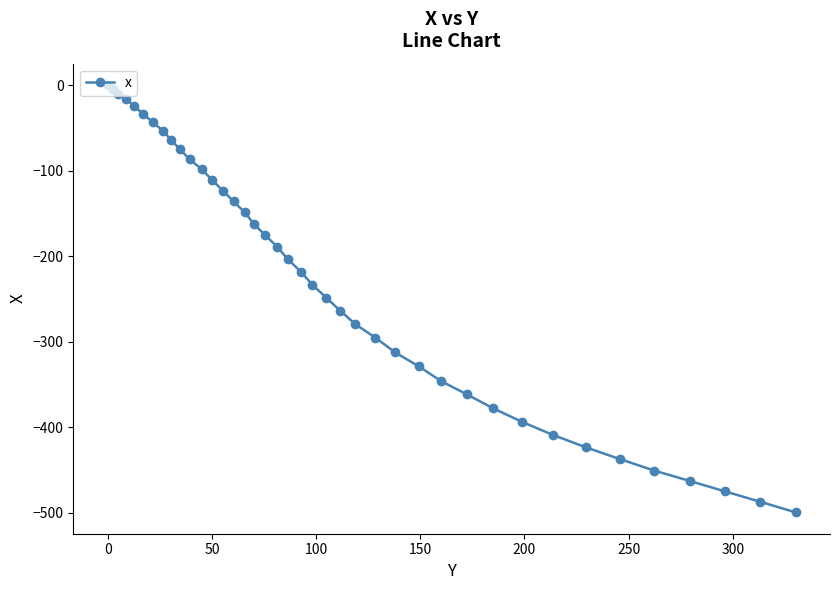

What is the value of the 20th point from the left?

-203.7